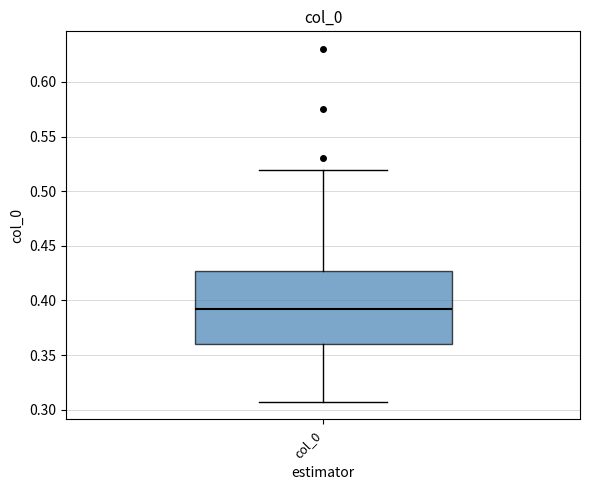

Where is the upper edge of the box for col_0 on the y-axis? The values are not printed on the chart, so give them approximately, as read against the axis.

0.425